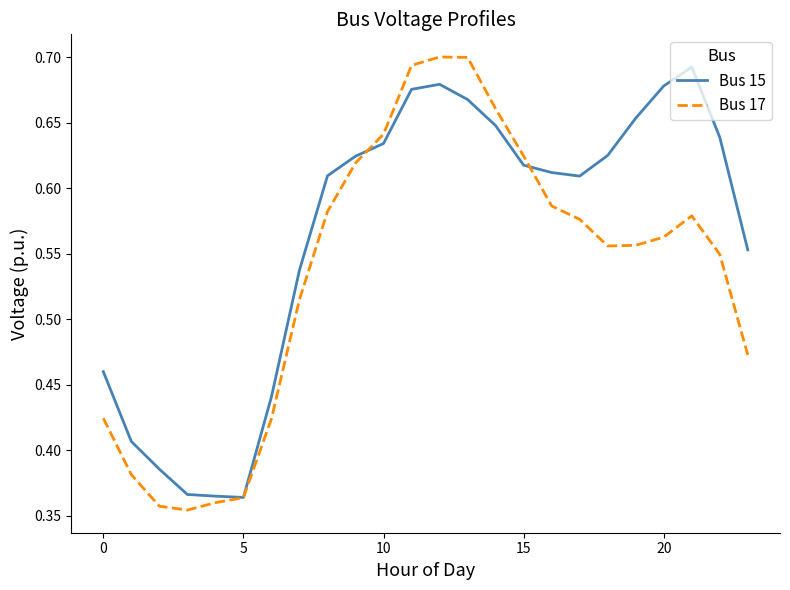

Rank the series by their average value, from lowest to highest.

Bus 17, Bus 15